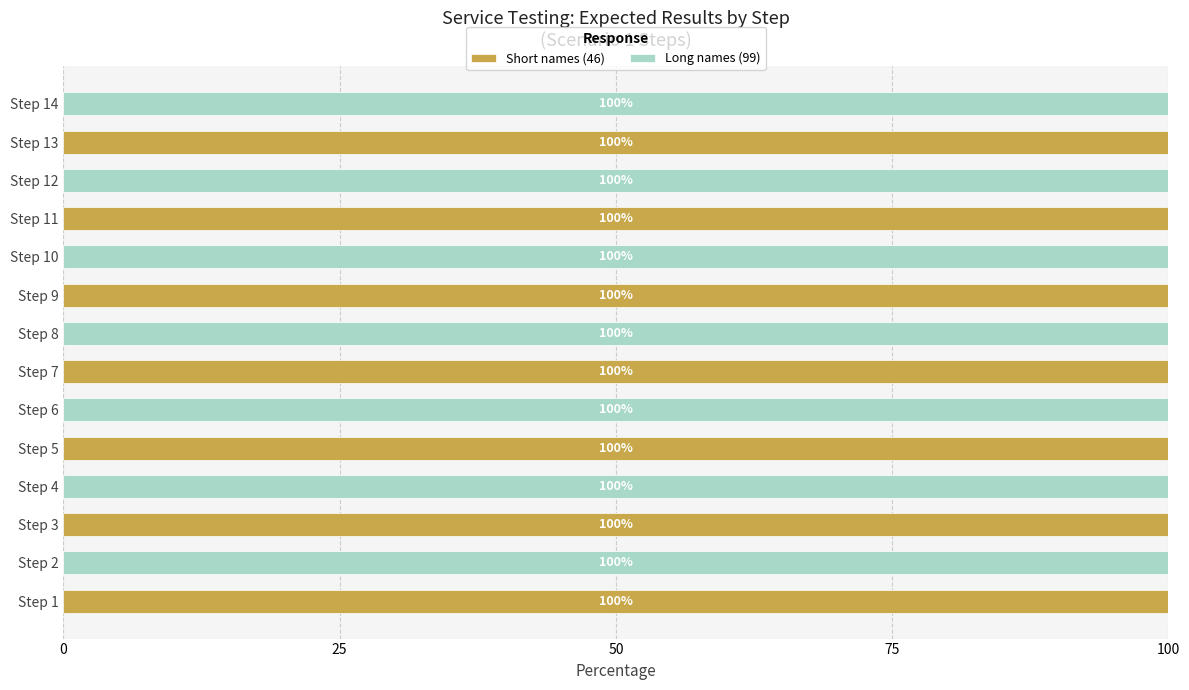

How many Short names (46) values are between 0 and 100?

14